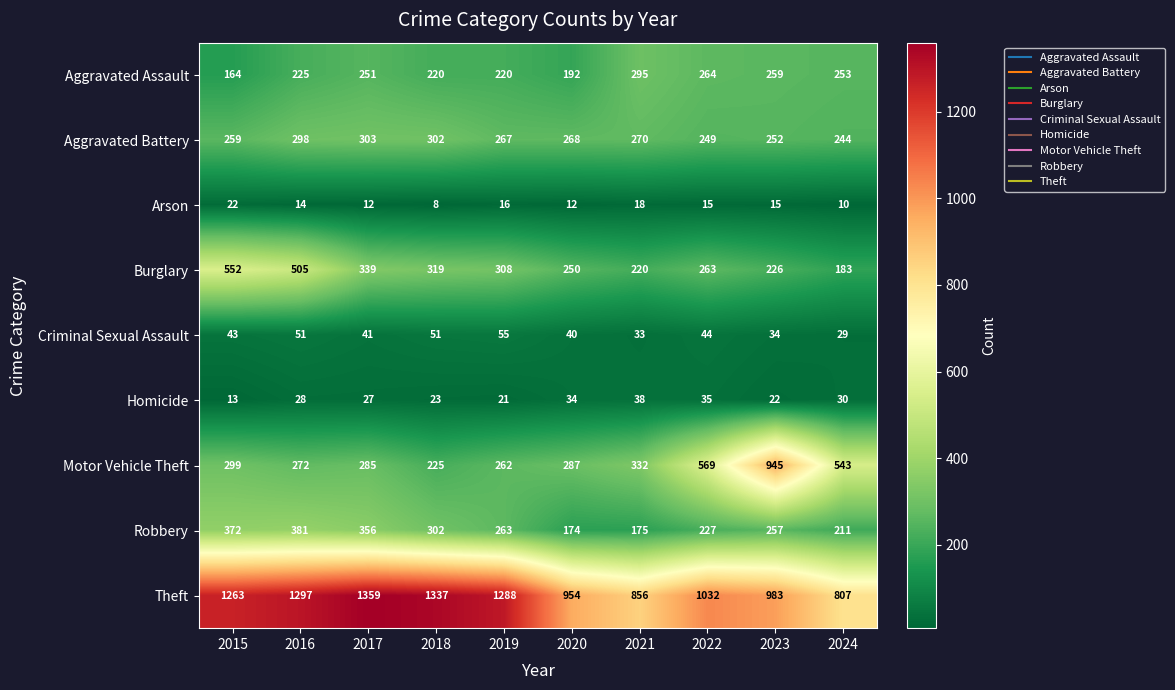

What is the sum of all Aggravated Assault values?

2343